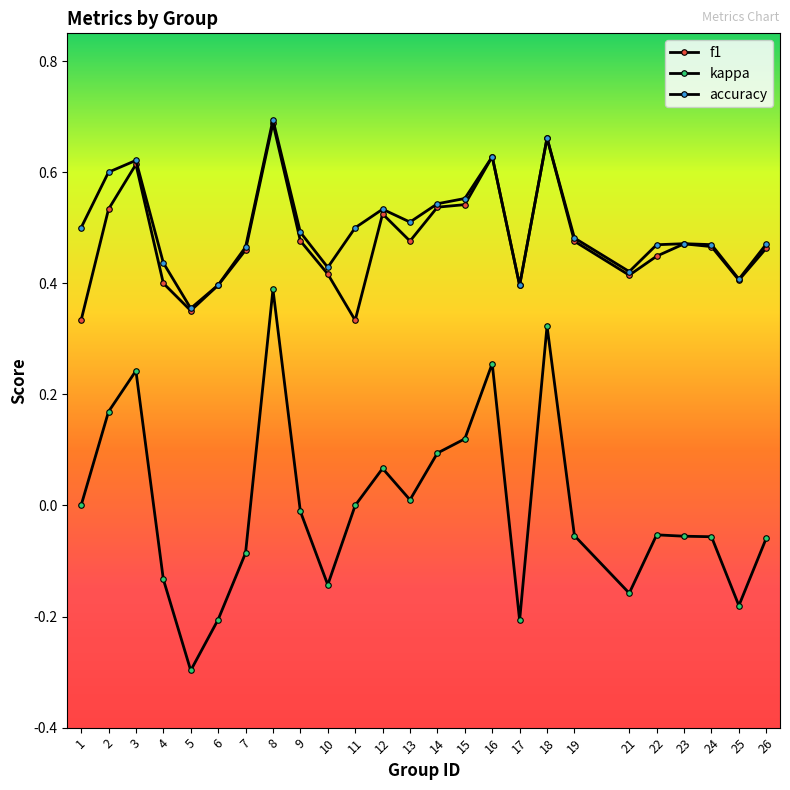

Reading left to right, extract all data points from this chart.

f1: 0.3	0.5	0.6	0.4	0.4	0.4	0.5	0.7	0.5	0.4	0.3	0.5	0.5	0.5	0.5	0.6	0.4	0.7	0.5	0.4	0.4	0.5	0.5	0.4	0.5
kappa: 0.0	0.2	0.2	-0.1	-0.3	-0.2	-0.1	0.4	-0.0	-0.1	0.0	0.1	0.0	0.1	0.1	0.3	-0.2	0.3	-0.1	-0.2	-0.1	-0.1	-0.1	-0.2	-0.1
accuracy: 0.5	0.6	0.6	0.4	0.4	0.4	0.5	0.7	0.5	0.4	0.5	0.5	0.5	0.5	0.6	0.6	0.4	0.7	0.5	0.4	0.5	0.5	0.5	0.4	0.5